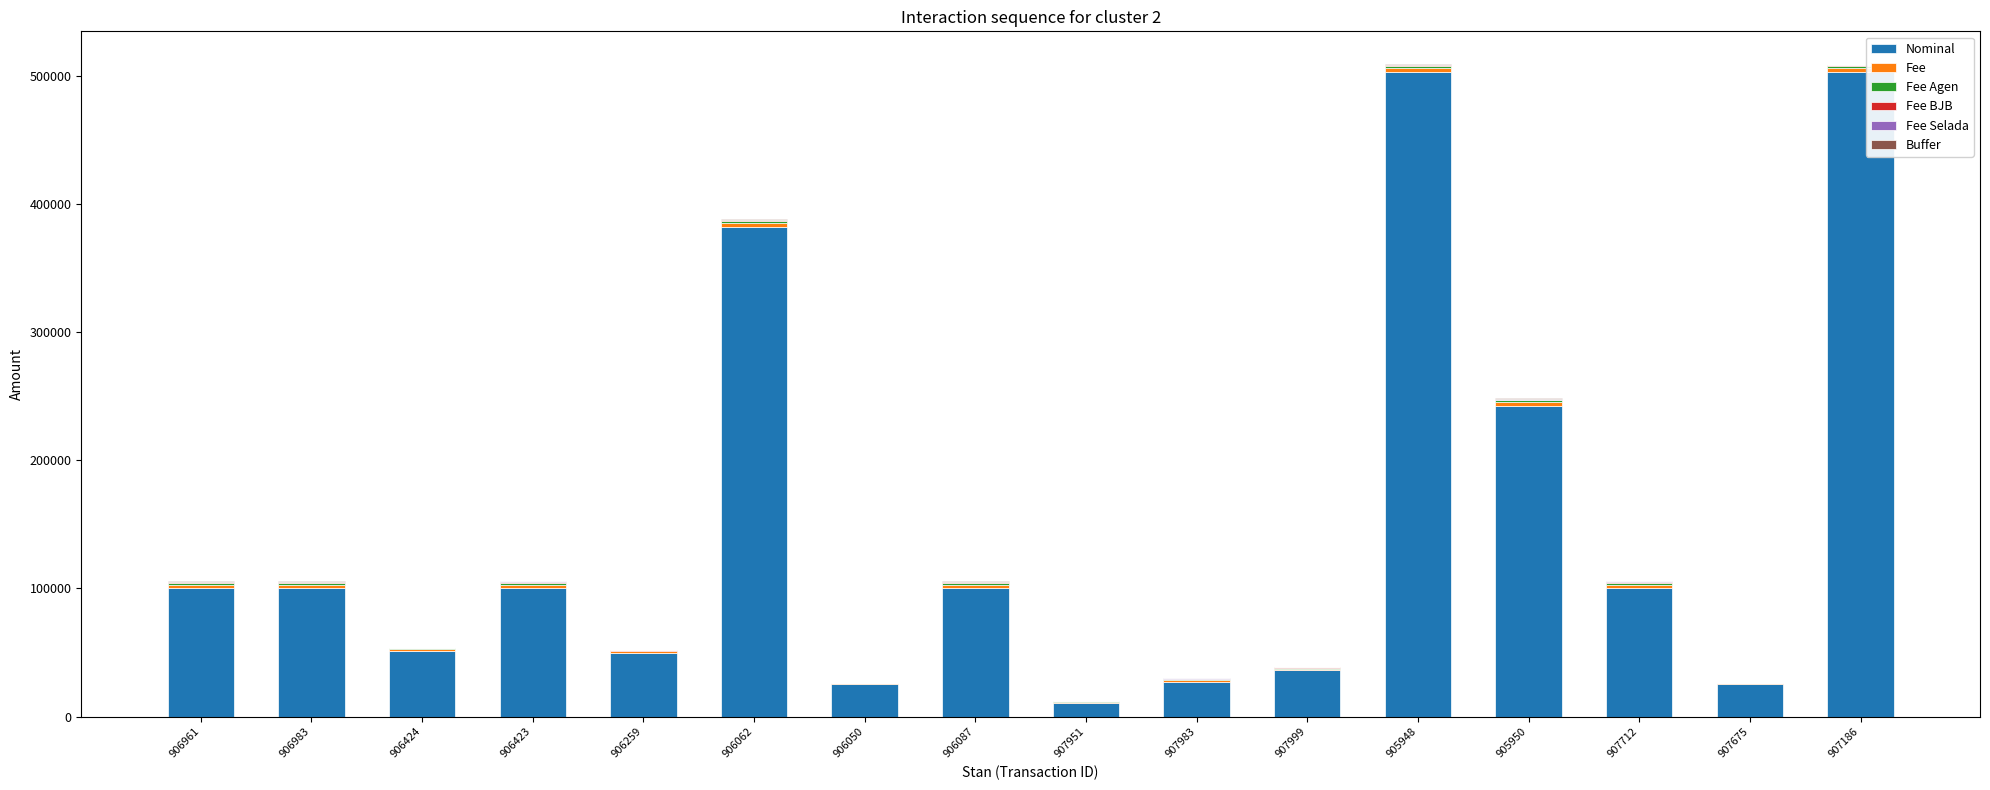

What is the highest value of the Nominal series?

503000